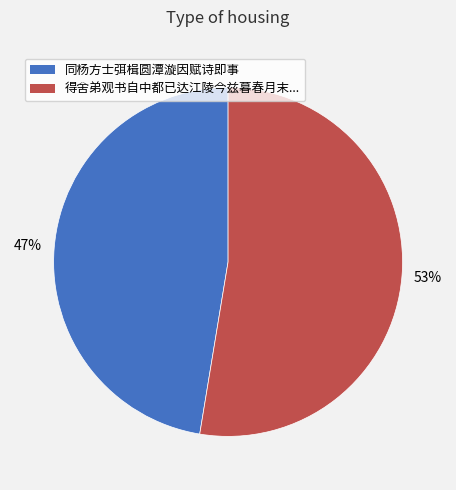

Is there a majority slice in this chart?

Yes